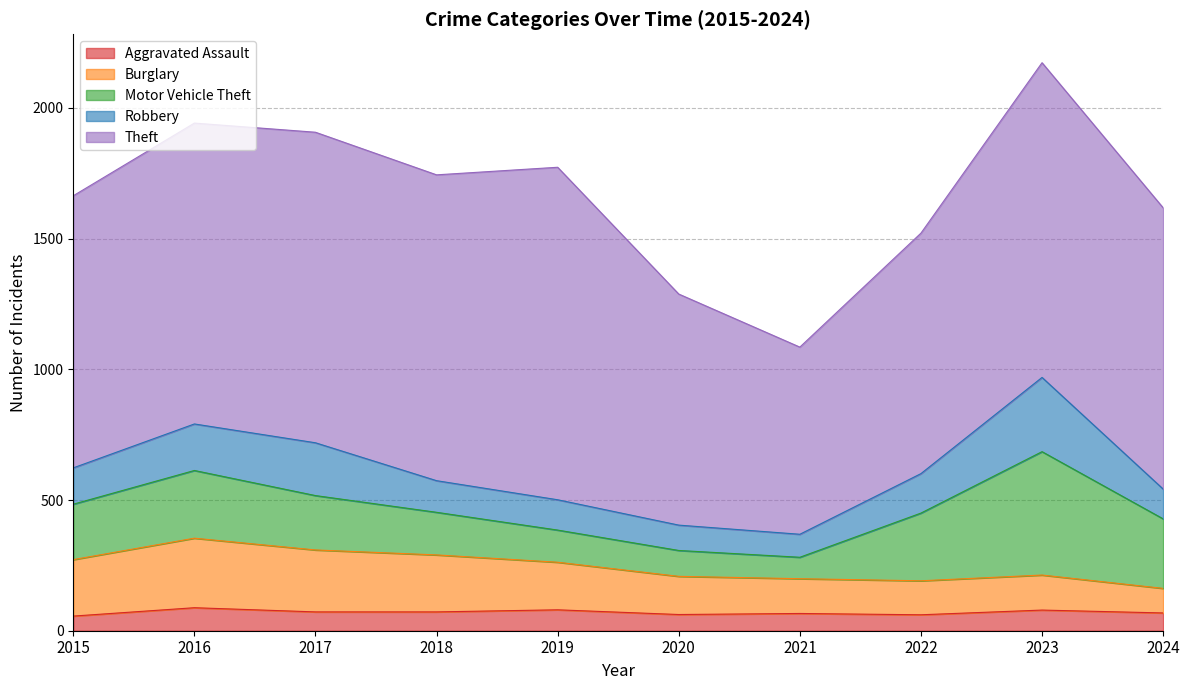

The value of Motor Vehicle Theft at 2015 is 212. True or false?

True